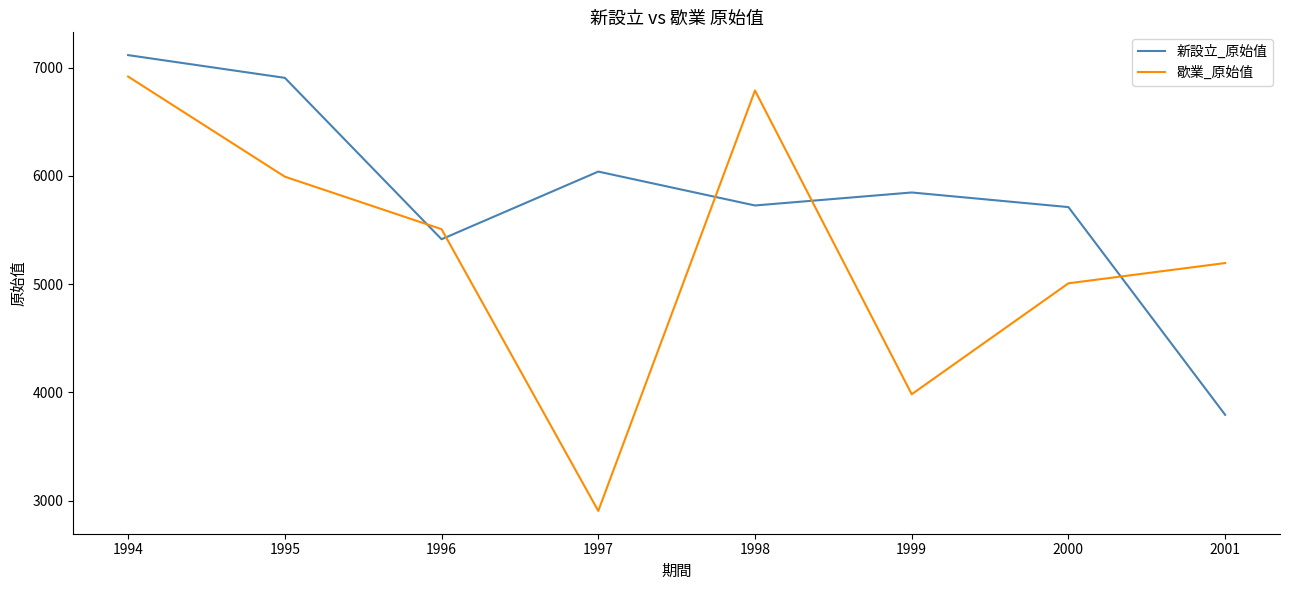

How many distinct data groups are displayed?

2